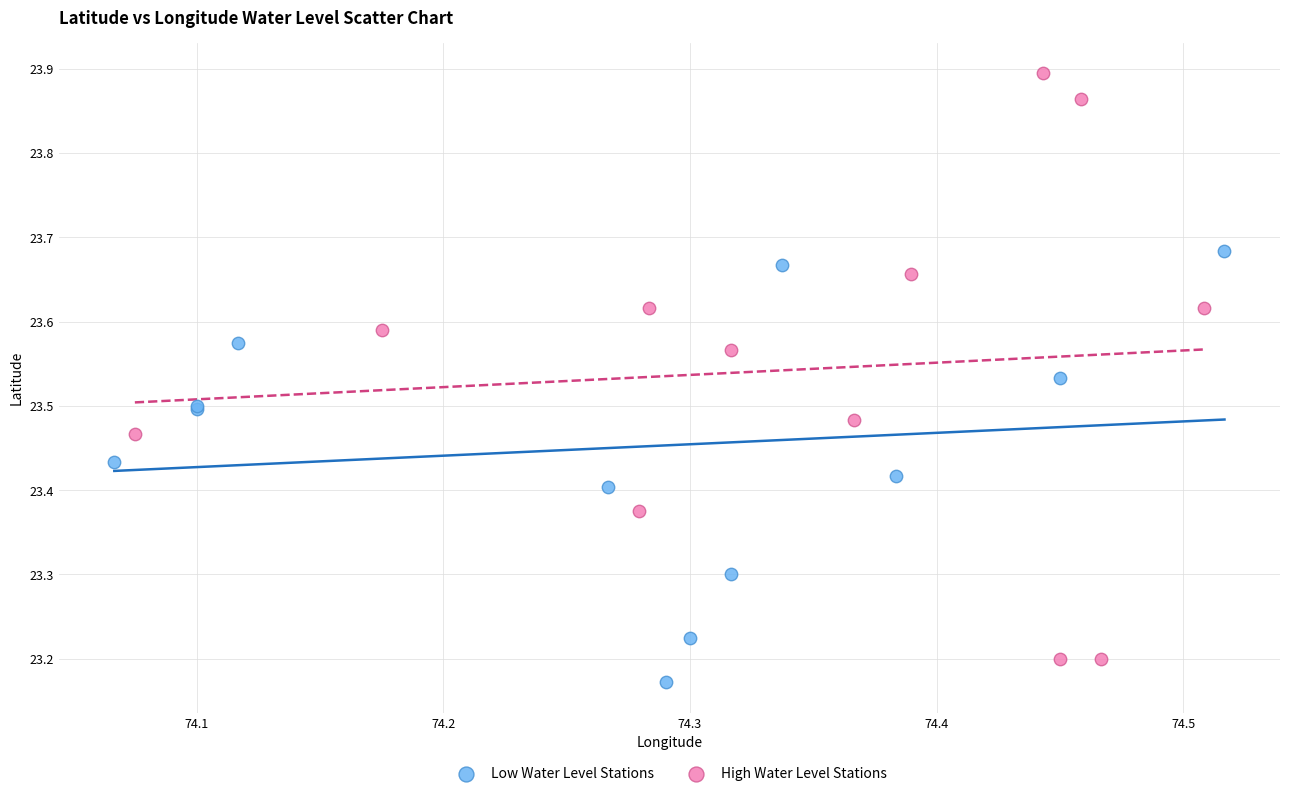

Which series has the widest spread of Y values?

High Water Level Stations